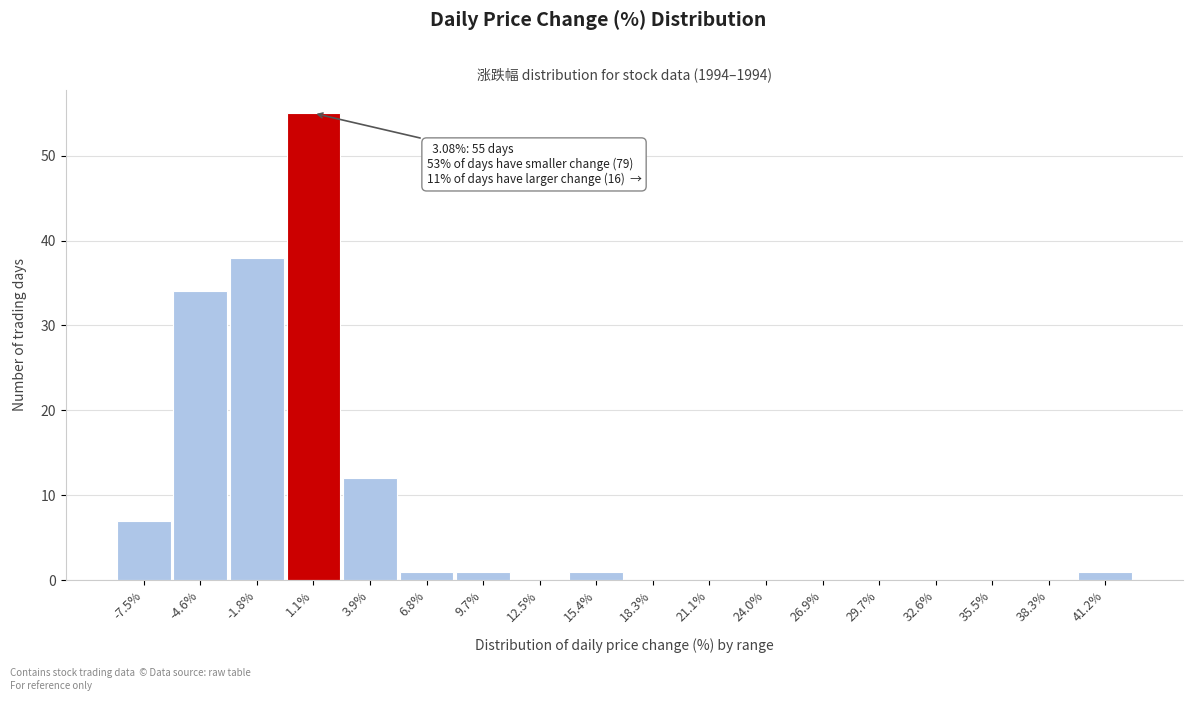

Reading left to right, extract all data points from this chart.

-7.5%=7	-4.6%=34	-1.8%=38	1.1%=55	3.9%=12	6.8%=1	9.7%=1	12.5%=0	15.4%=1	18.3%=0	21.1%=0	24.0%=0	26.9%=0	29.7%=0	32.6%=0	35.5%=0	38.3%=0	41.2%=1